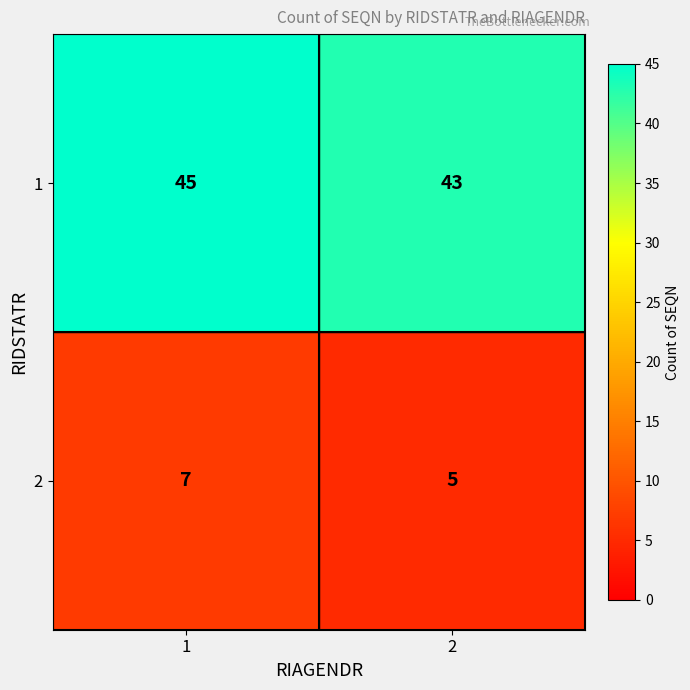

Is it true that 2 equals 3 at 2?

False